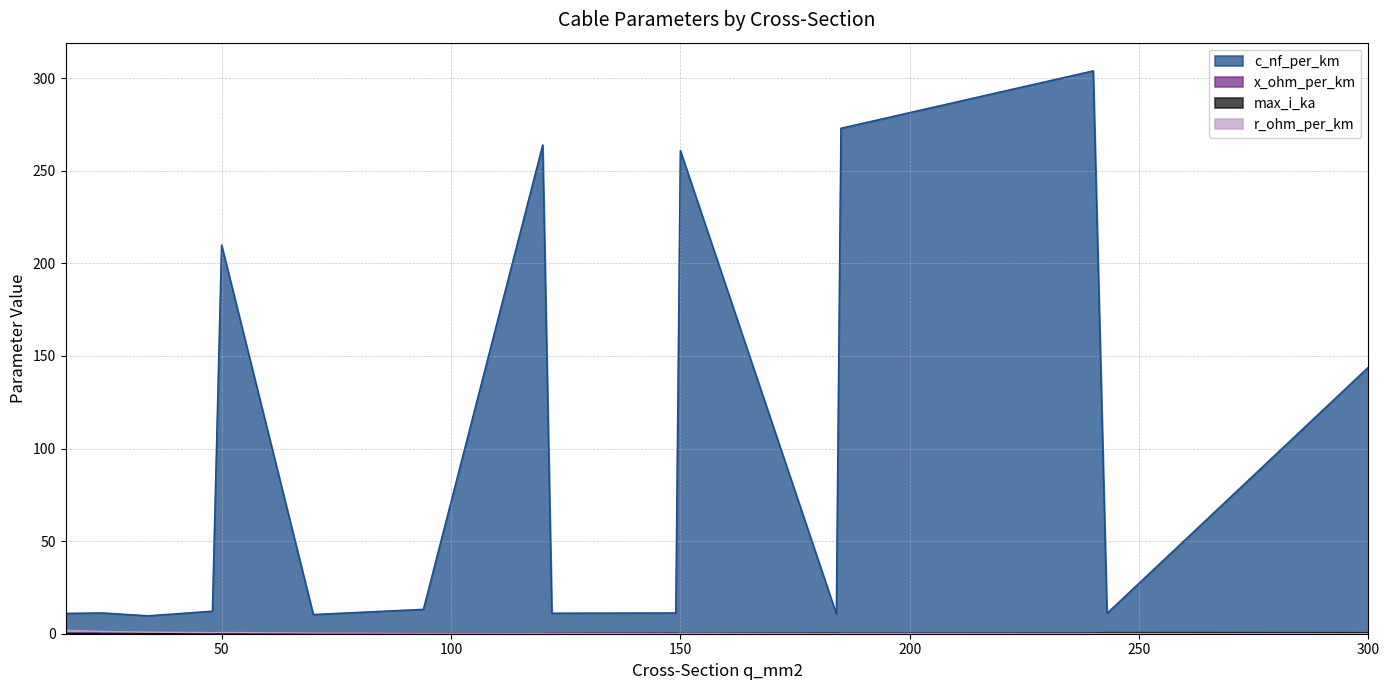

What is the average value of the r_ohm_per_km series?

0.5